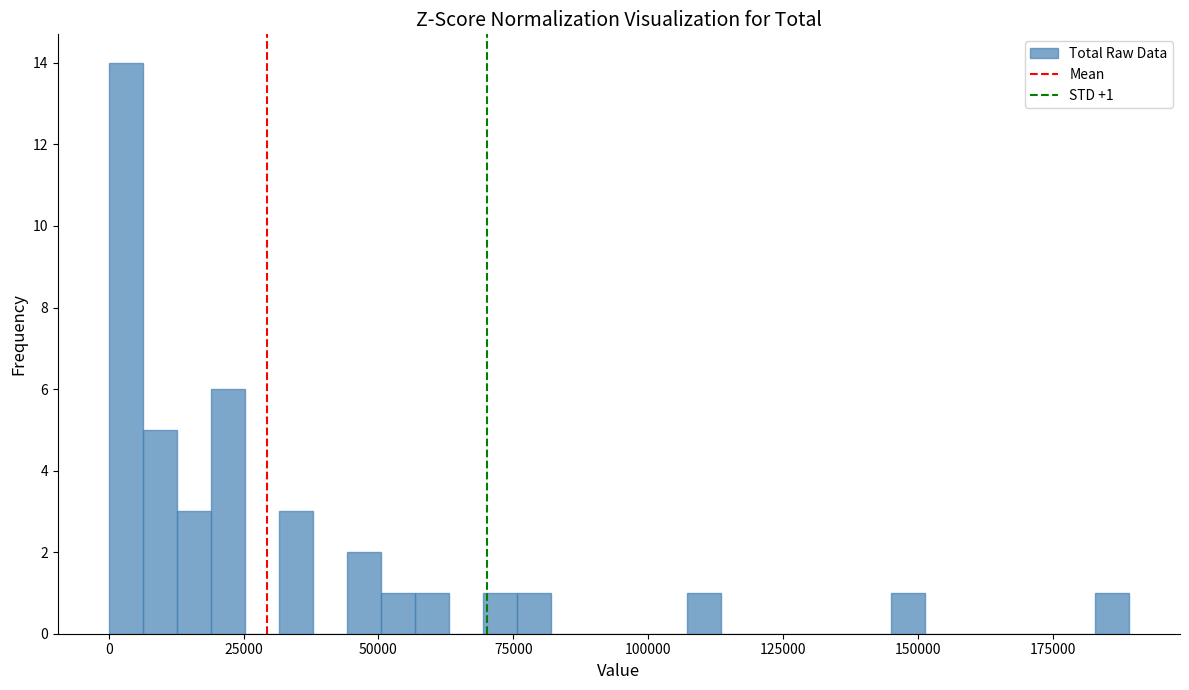

Around what value on the x-axis is the tallest bar? Give the approximate position of its centre, as read against the axis.

5000